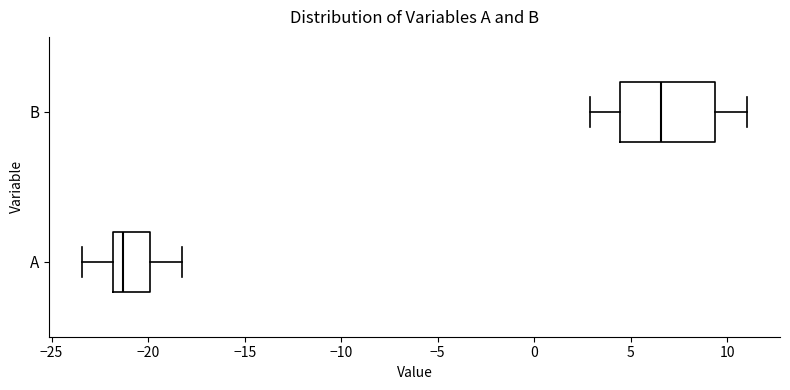

Reading bottom to top, read every box against the x-axis: the position of its median line, the range the box covers, and the ends of its whiskers. The values are not printed on the chart, so give them approximately, as read against the axis.

A: median -21.5, box -22.0 to -20.0, whiskers -23.5 to -18.0
B: median 6.5, box 4.5 to 9.5, whiskers 3.0 to 11.0